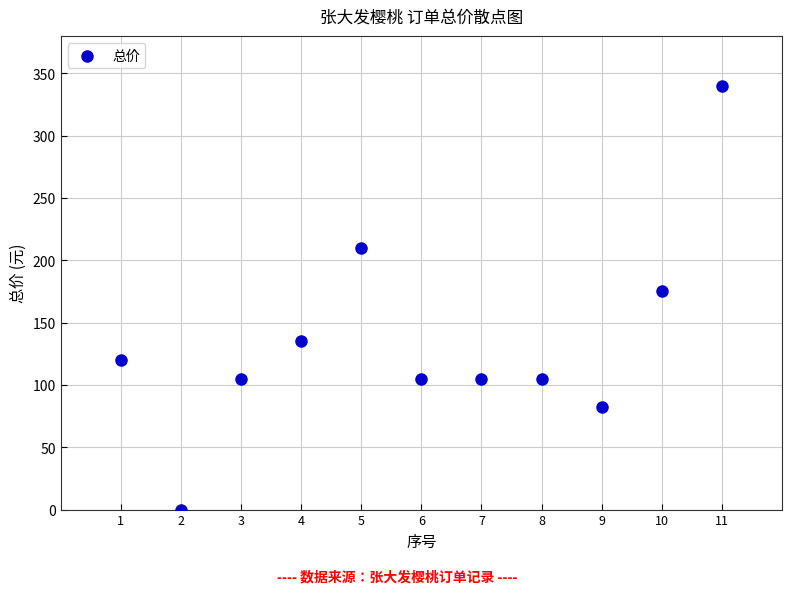

What is the average Y value?

135